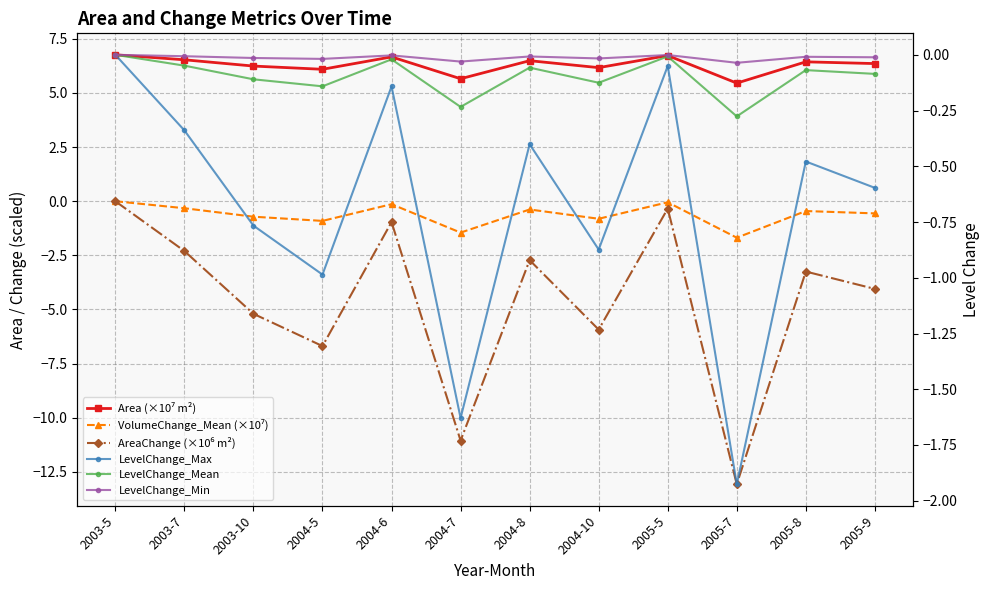

Between 2004-6 and 2005-8, which is larger?

2004-6